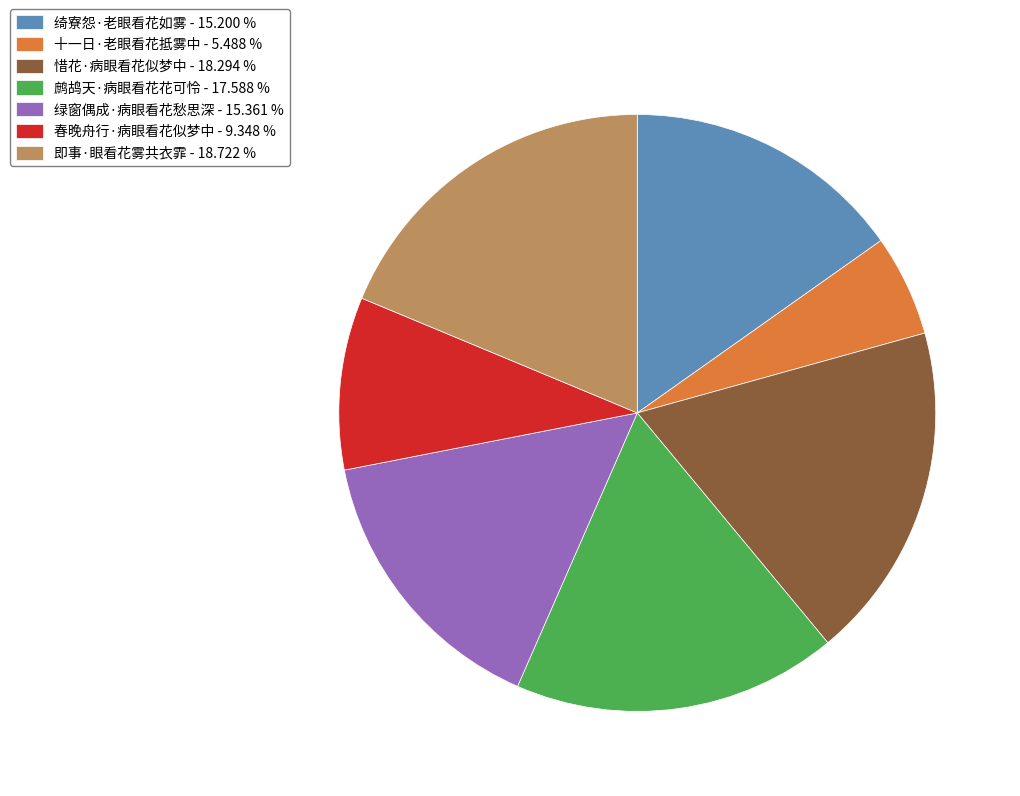

How many segments does this pie chart have?

7